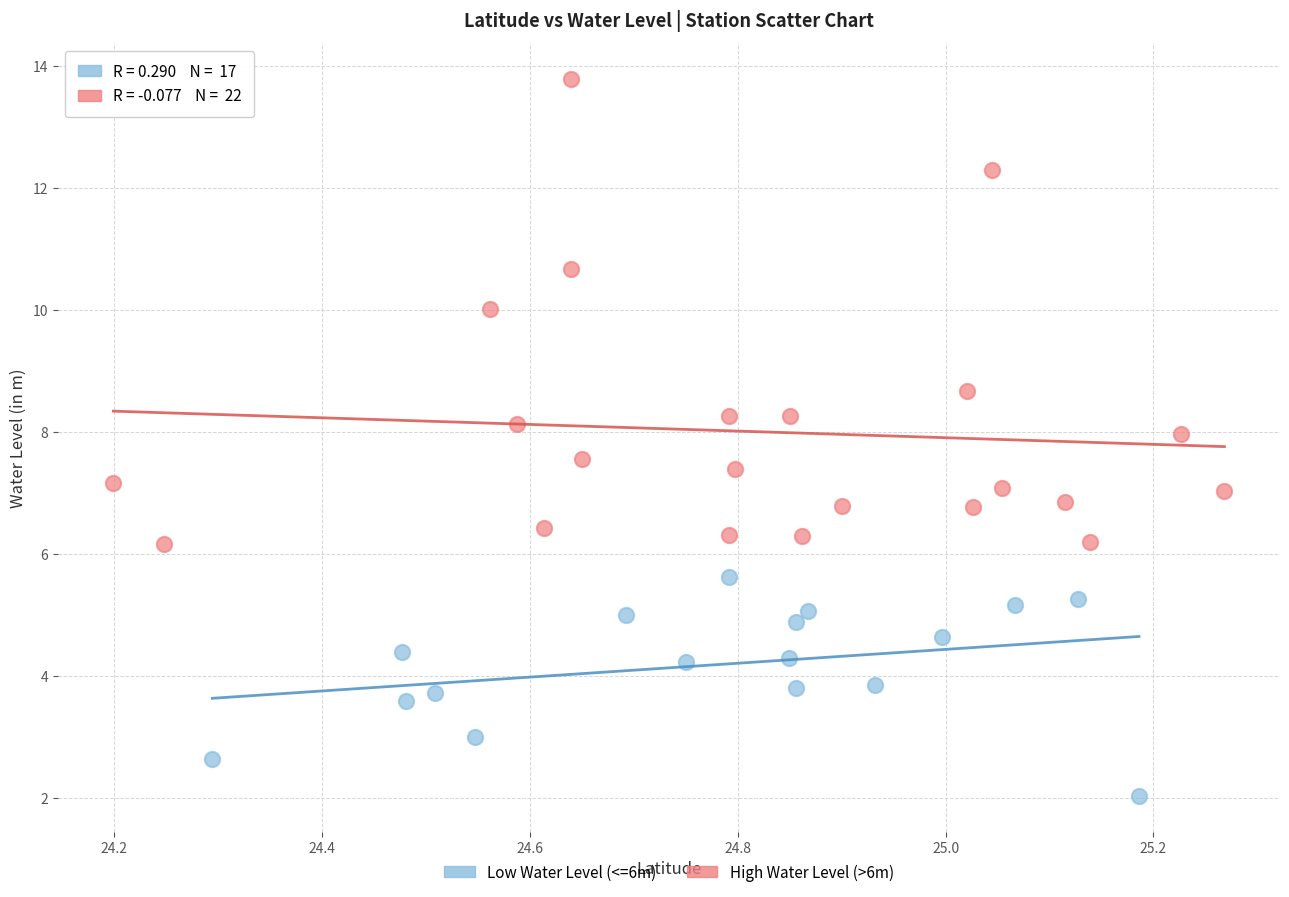

What are all the series names shown in the legend?

Low Water Level (<=6m), High Water Level (>6m)